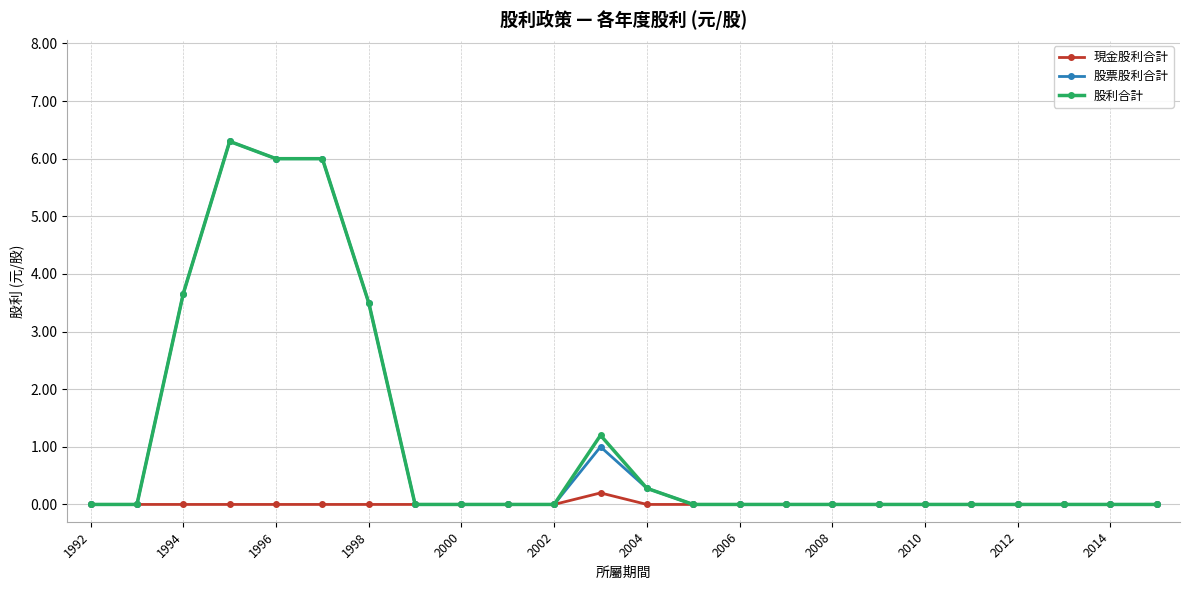

At how many categories does at least one series exceed 4?

3